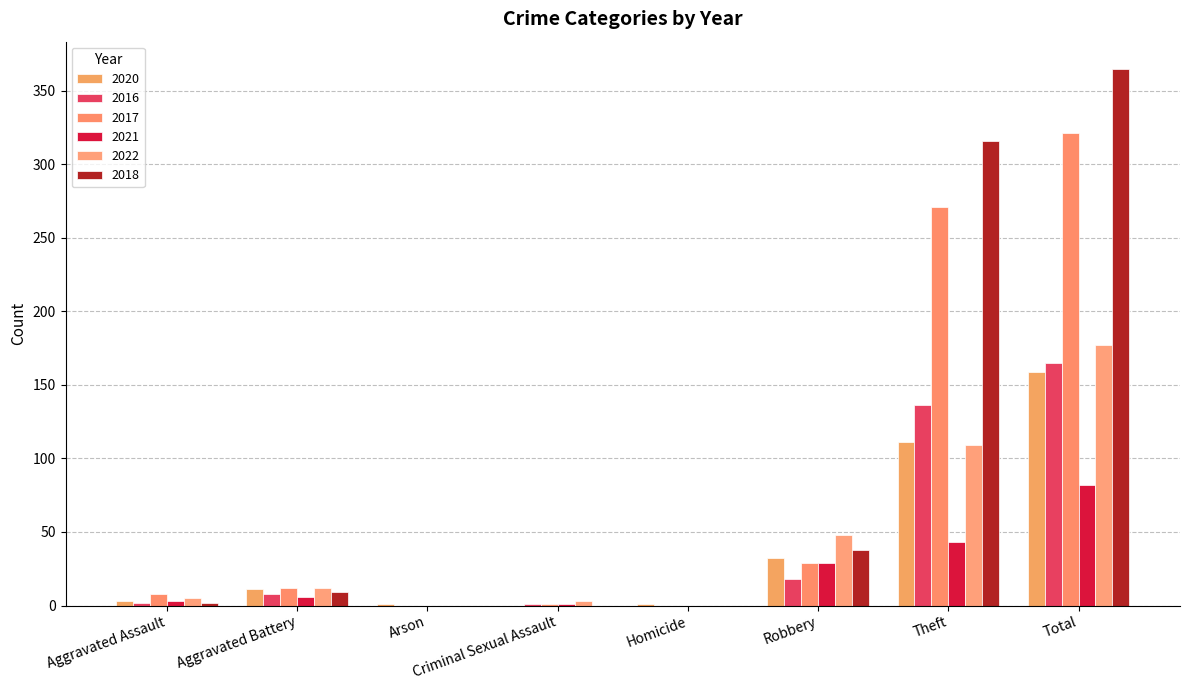

Does the chart contain stacked bars?

No